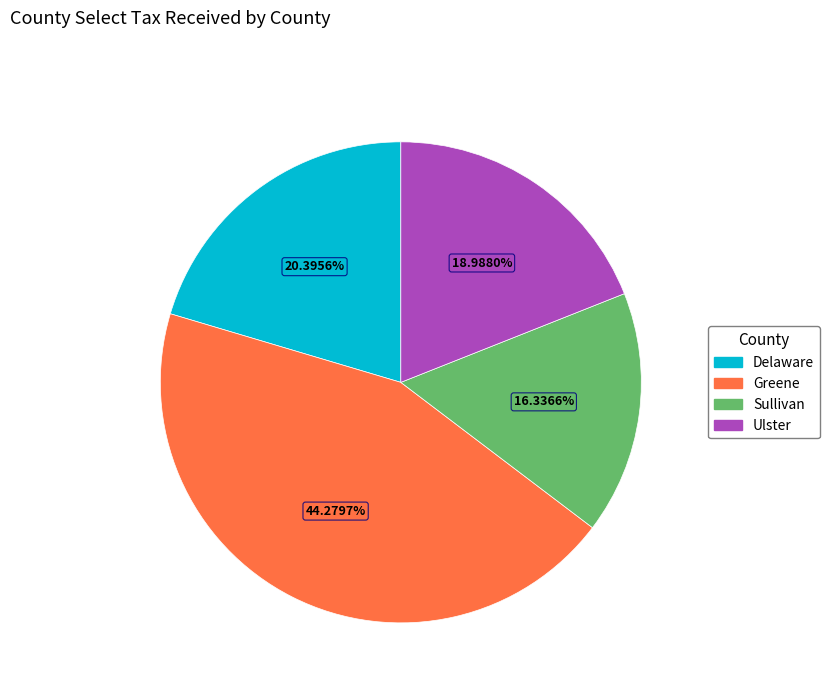

How many segments does this pie chart have?

4